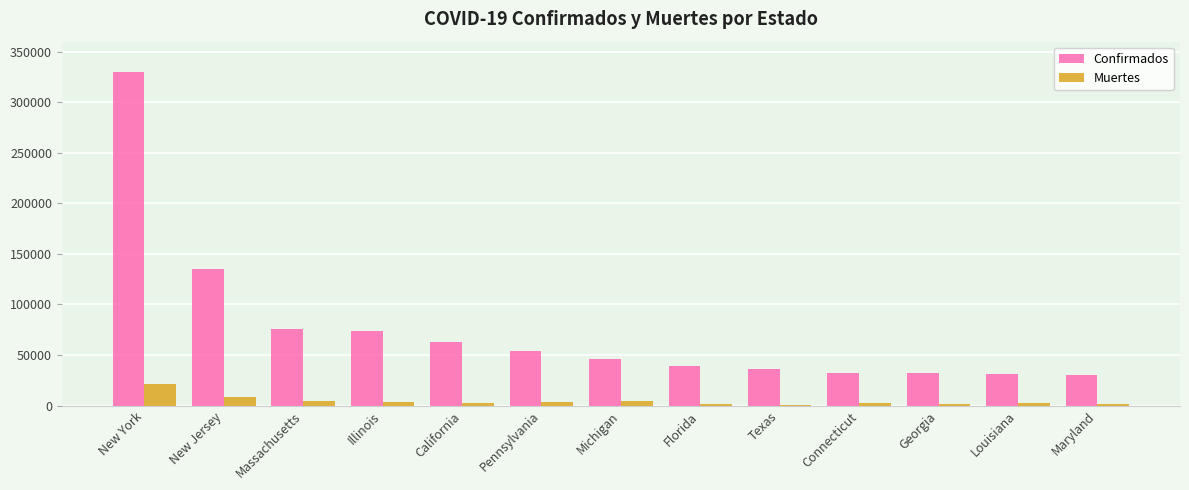

At which label is Confirmados closest to 180446?

New Jersey